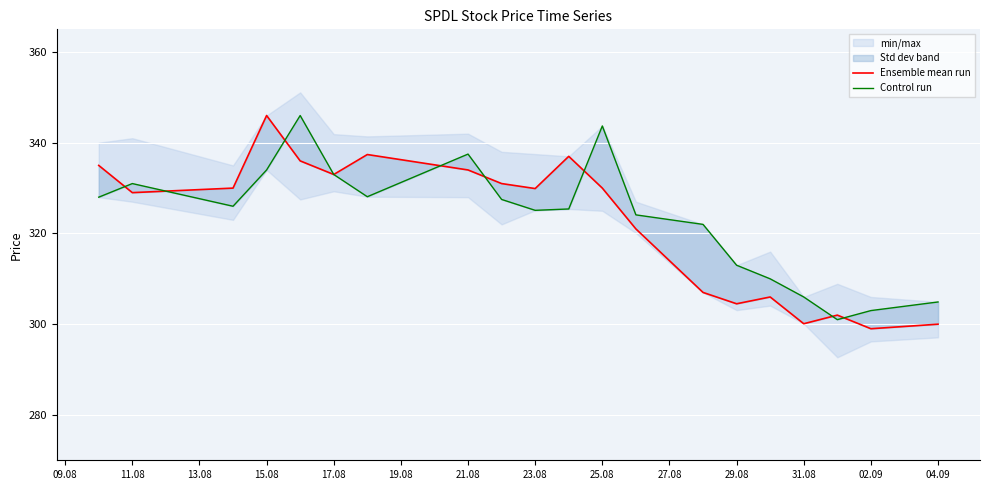

Which series ends up on top after the final intersection of Ensemble mean run and Control run?

Control run